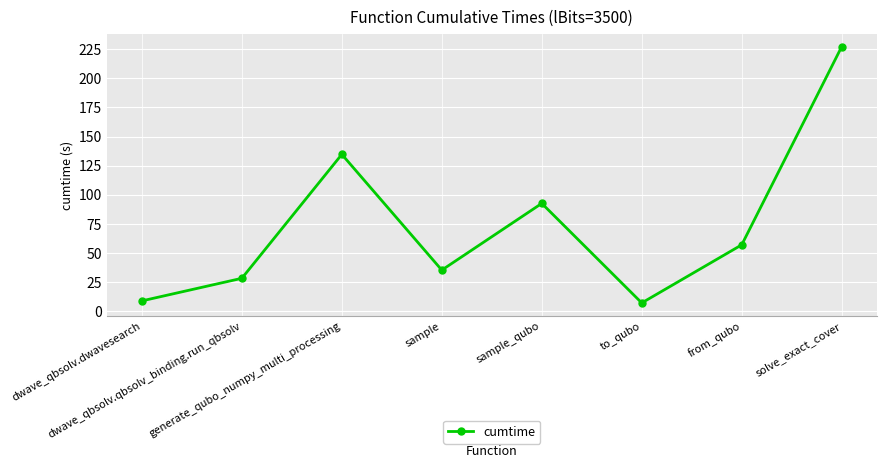

How many points are higher than both their immediate neighbors (excluding endpoints)?

2